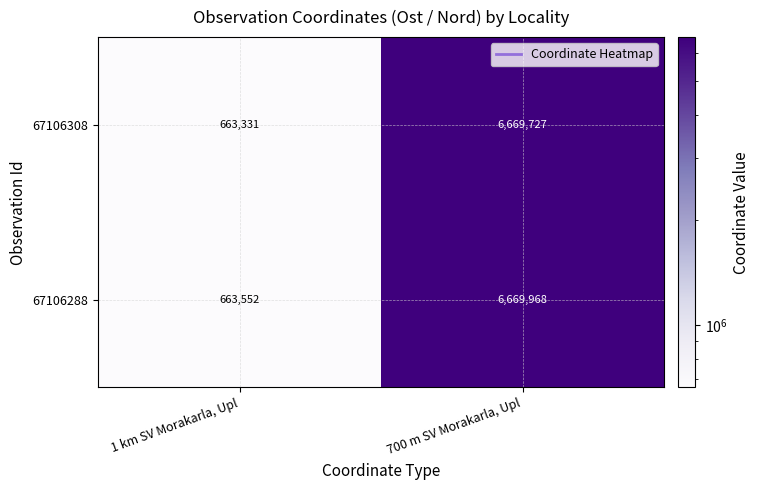

The value of 67106288 at 700 m SV Morakarla, Upl is 6669968. True or false?

True